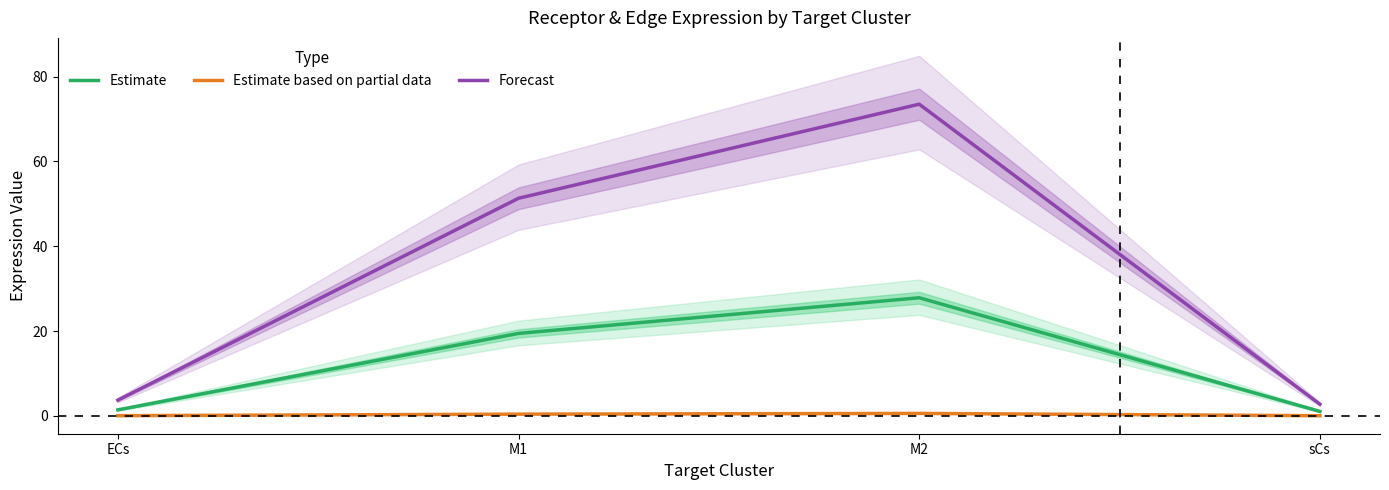

Where is Forecast nearest to the value 38?

M1